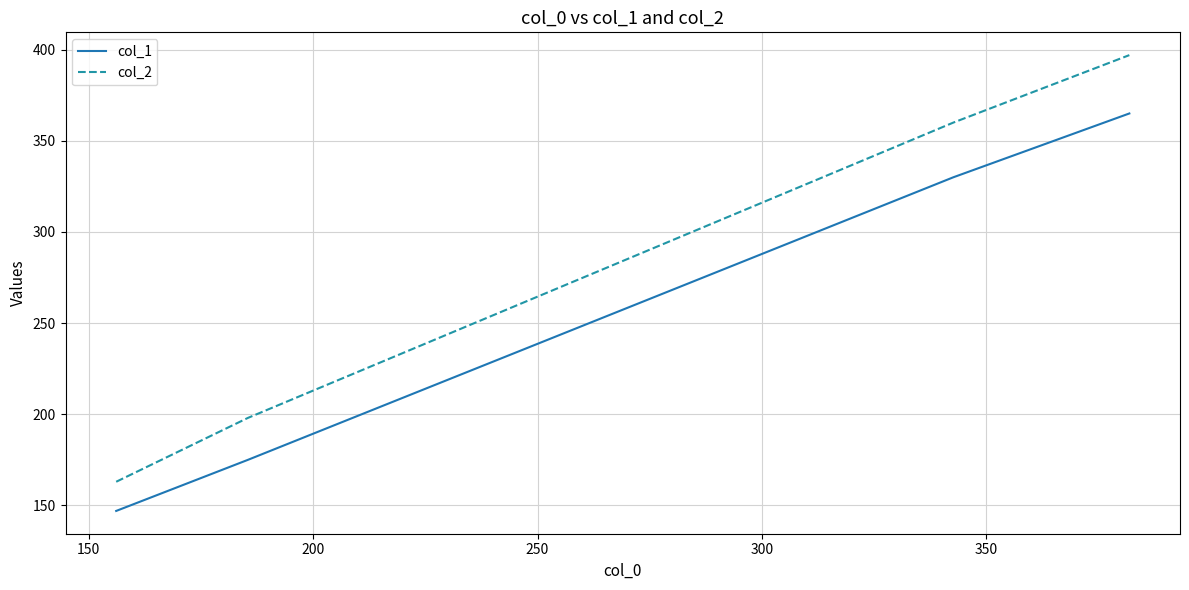

What is the minimum value for col_2?

163